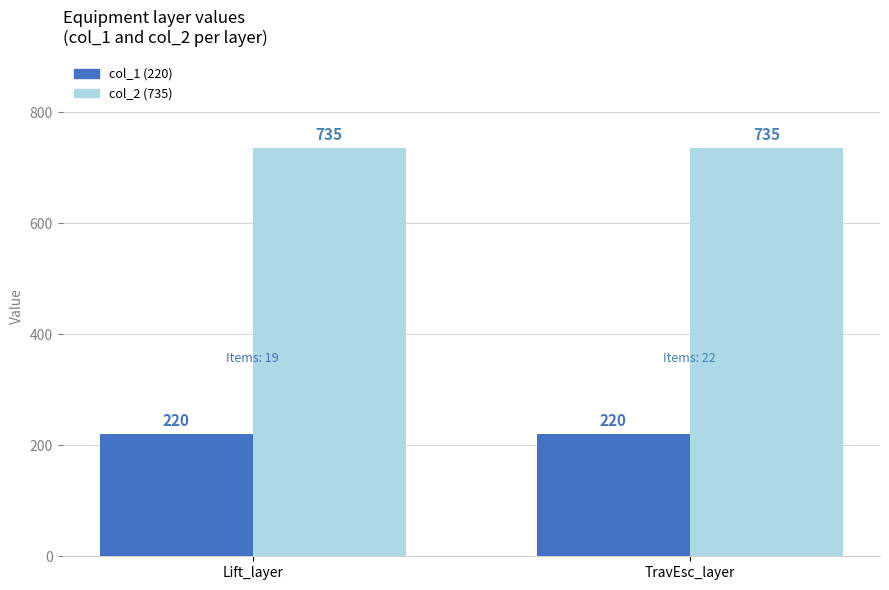

What is the total value across all series at TravEsc_layer?

955